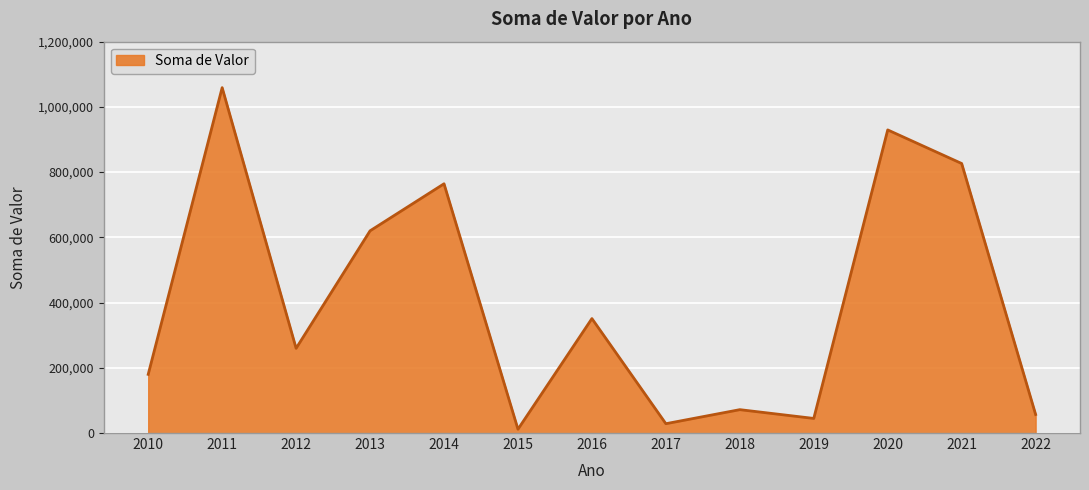

How many categories are shown in the chart?

13